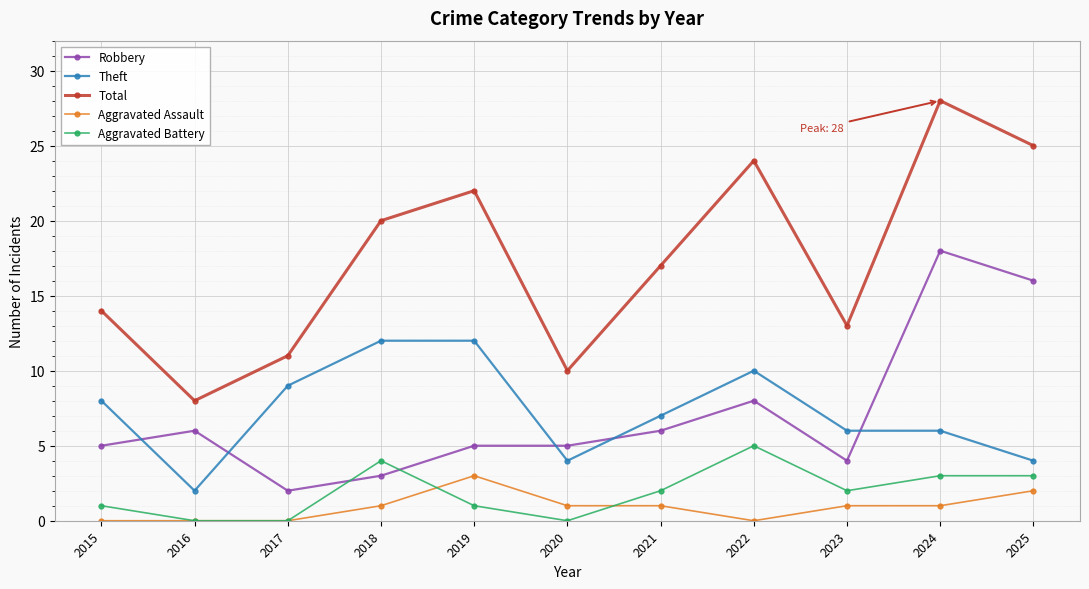

Which series ends up on top after the final intersection of Aggravated Battery and Robbery?

Robbery